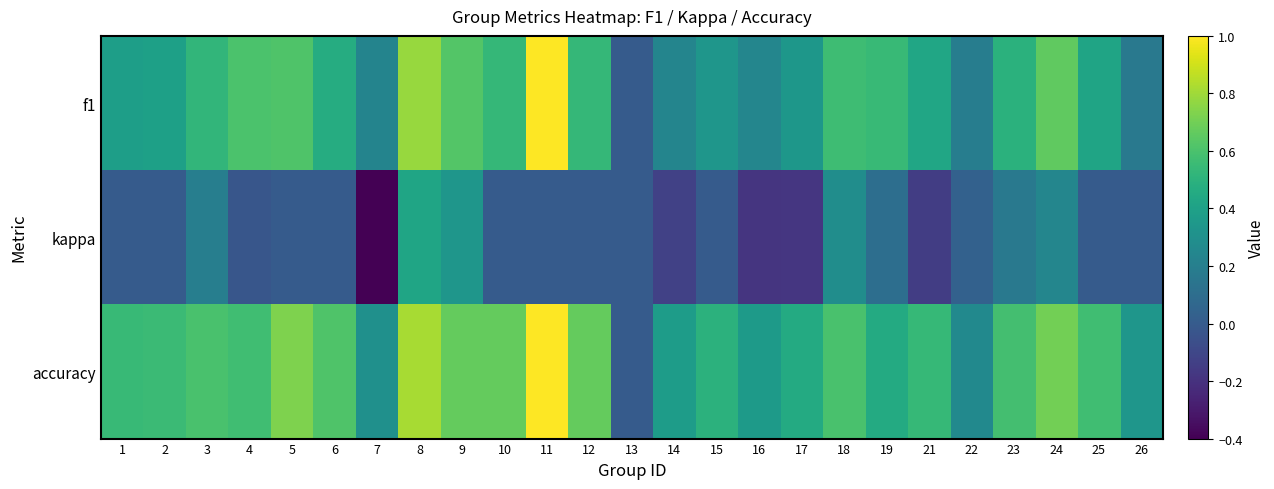

Reading left to right, extract all data points from this chart.

f1: 1=0.4	2=0.4	3=0.5	4=0.6	5=0.6	6=0.5	7=0.2	8=0.8	9=0.6	10=0.5	11=1.0	12=0.5	13=0.0	14=0.2	15=0.3	16=0.2	17=0.3	18=0.6	19=0.5	21=0.4	22=0.2	23=0.5	24=0.7	25=0.4	26=0.2
kappa: 1=0.0	2=0.0	3=0.2	4=-0.0	5=0.0	6=0.0	7=-0.4	8=0.4	9=0.3	10=0.0	11=0.0	12=0.0	13=0.0	14=-0.1	15=0.0	16=-0.2	17=-0.2	18=0.3	19=0.1	21=-0.1	22=0.0	23=0.2	24=0.2	25=0.0	26=0.0
accuracy: 1=0.5	2=0.6	3=0.6	4=0.6	5=0.7	6=0.6	7=0.3	8=0.8	9=0.7	10=0.7	11=1.0	12=0.7	13=0.0	14=0.4	15=0.5	16=0.4	17=0.5	18=0.6	19=0.5	21=0.5	22=0.3	23=0.6	24=0.7	25=0.6	26=0.3